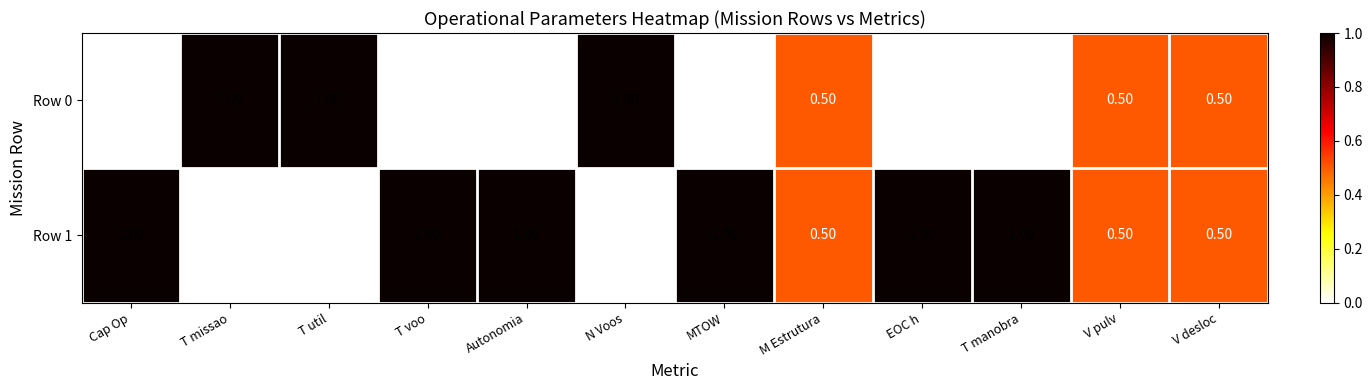

What is the spread (max minus min) of values at Autonomia?

1.0